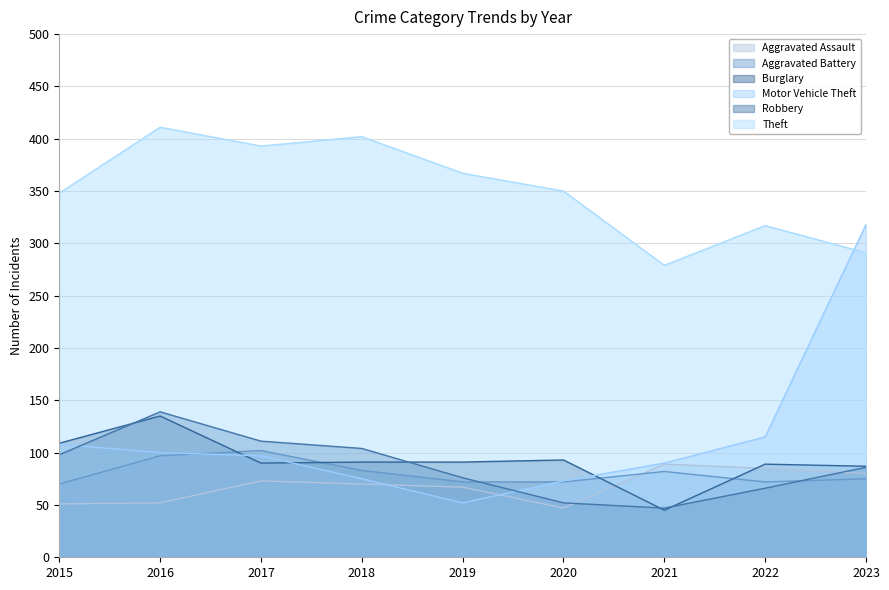

How many lines are shown in the chart?

6